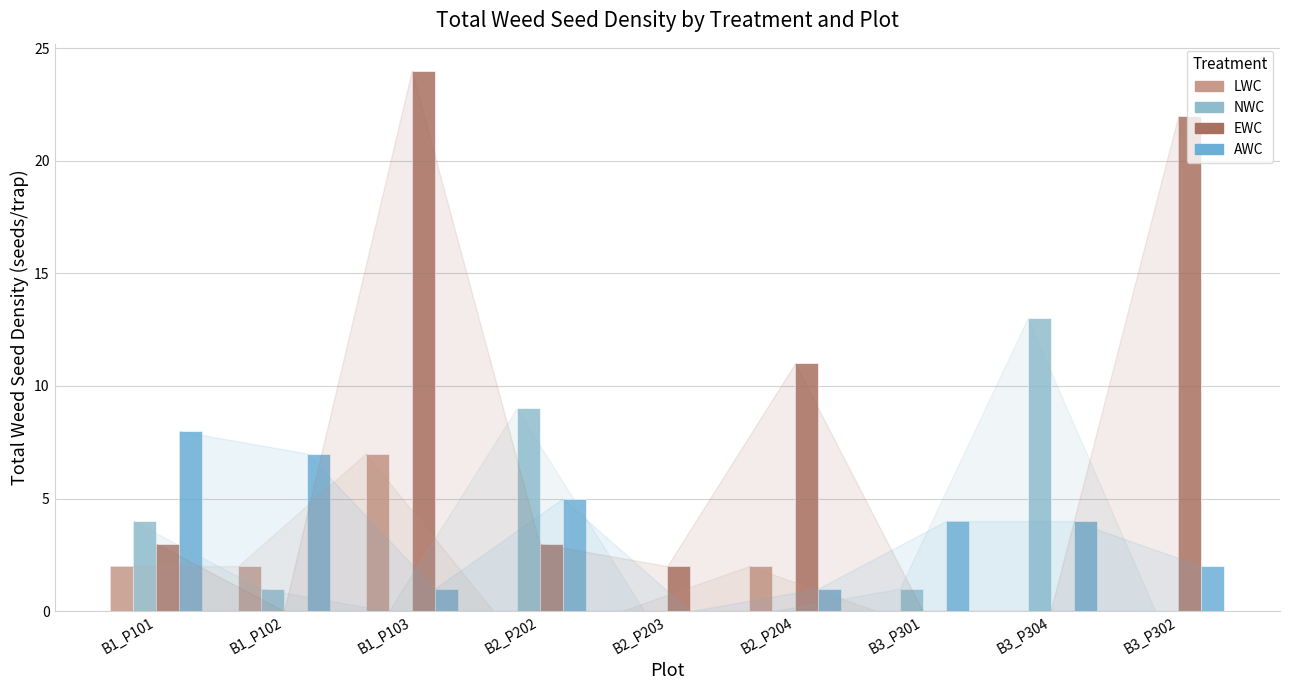

What is the value of the NWC bar at the 1st from the left?

4